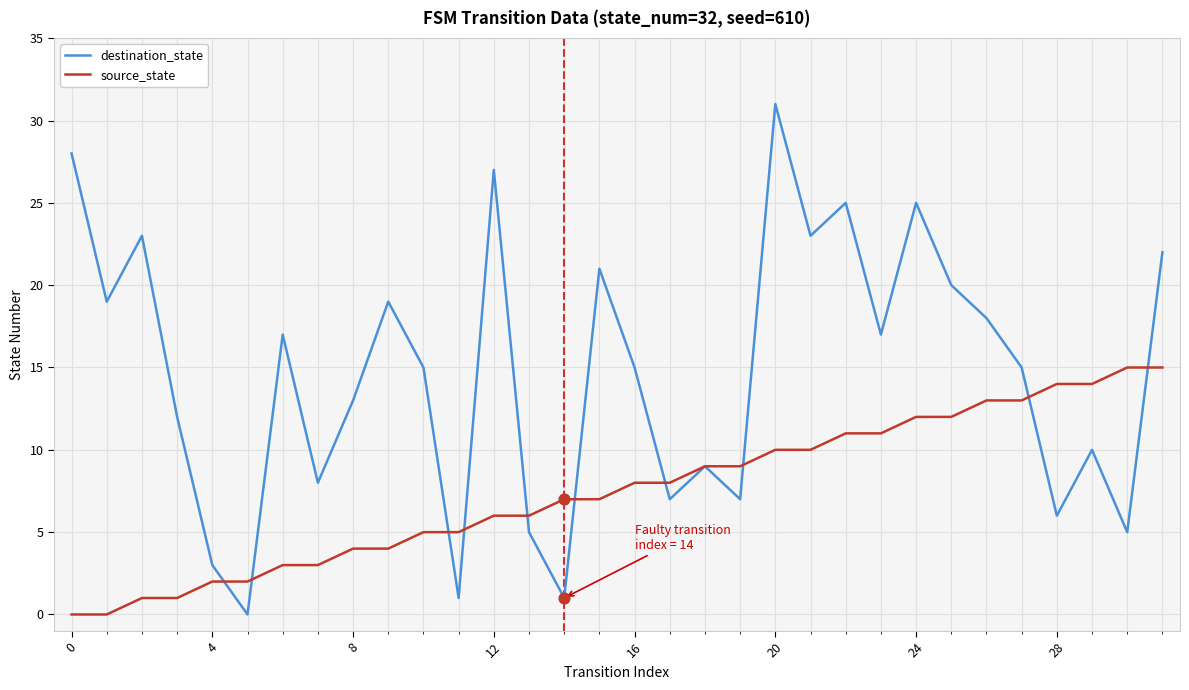

Which series has the widest spread of values?

destination_state